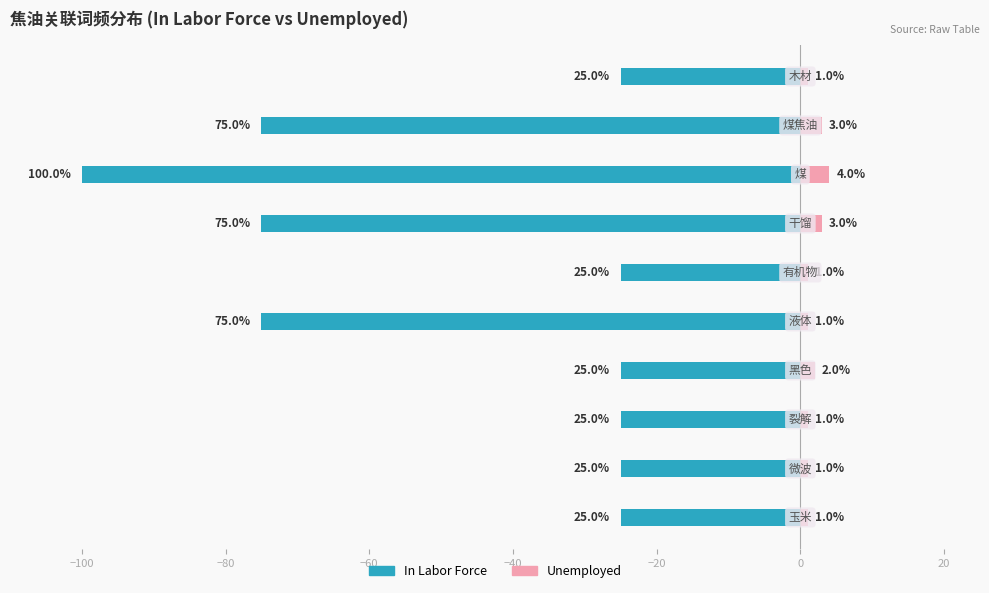

The value of Unemployed at −80 is 1. True or false?

False